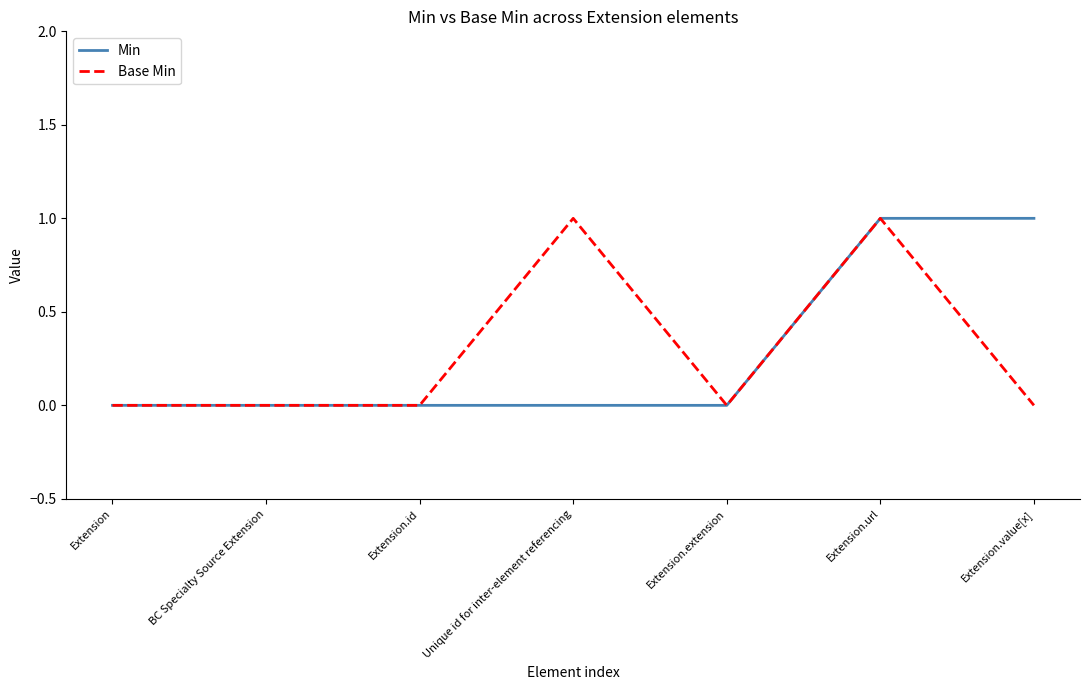

The Min series shows 2 at Extension.value[x]. True or false?

False